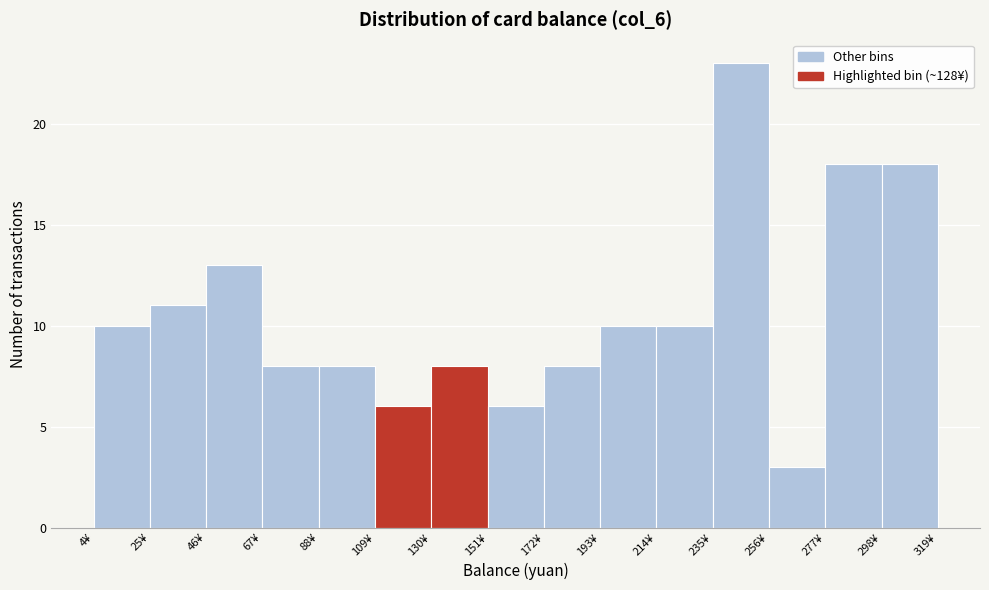

What is the height of the bar covering 110 to 130 on the x-axis? Neither the bar edges nor the heights are printed on the chart, so give them approximately, as read against the axes.

6